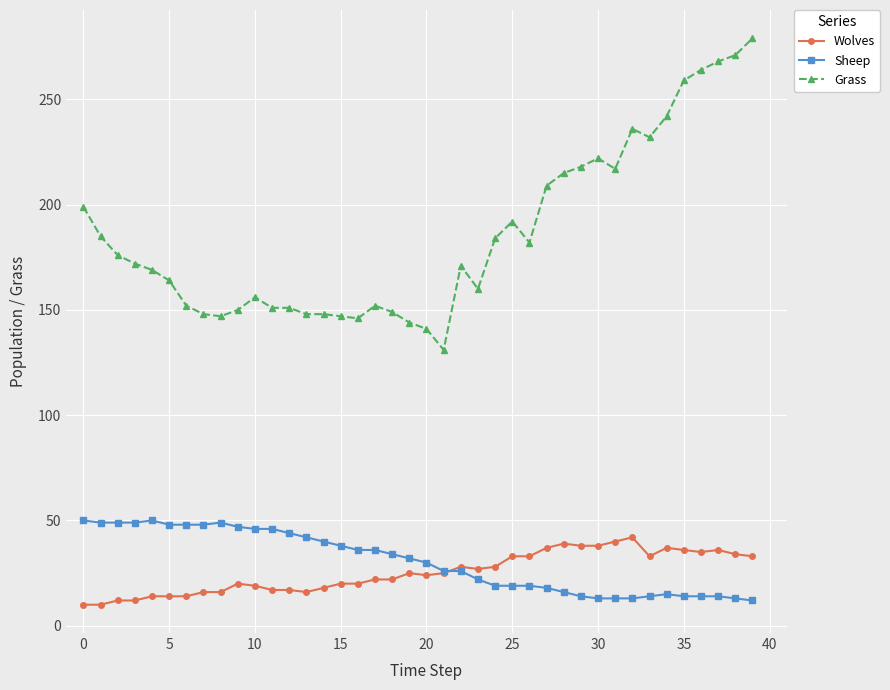

Which series has the widest spread of values?

Grass